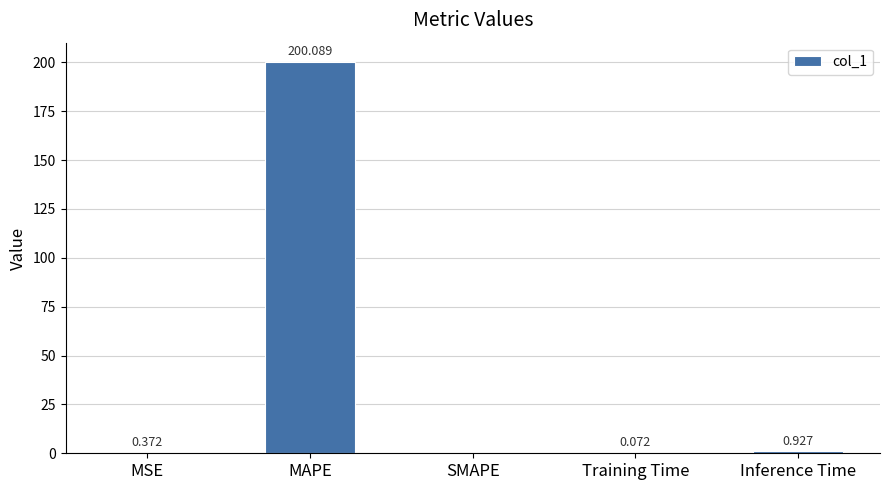

Between SMAPE and MAPE, which is larger?

MAPE